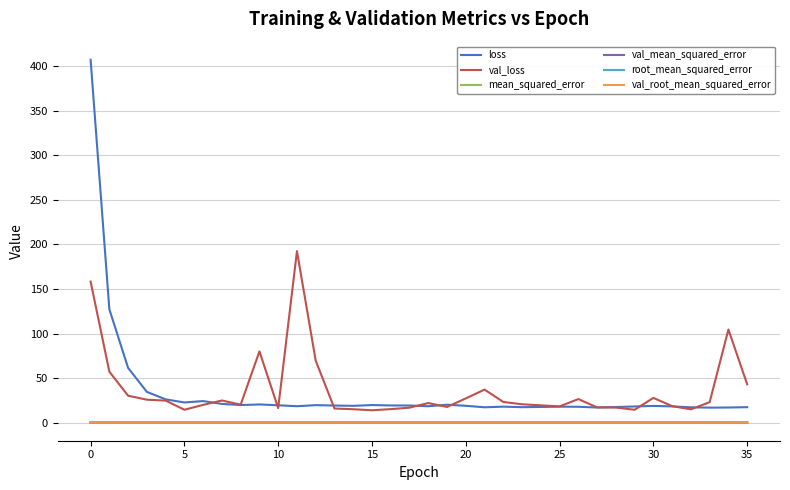

Which series has the largest range (max minus min)?

loss